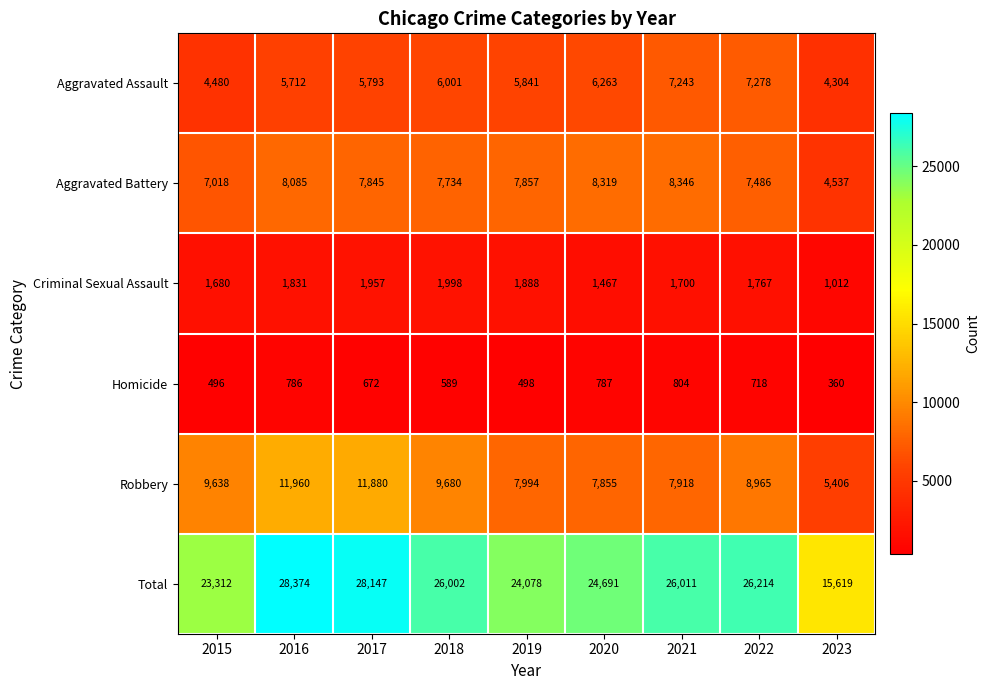

What is the minimum value shown in the chart?

360